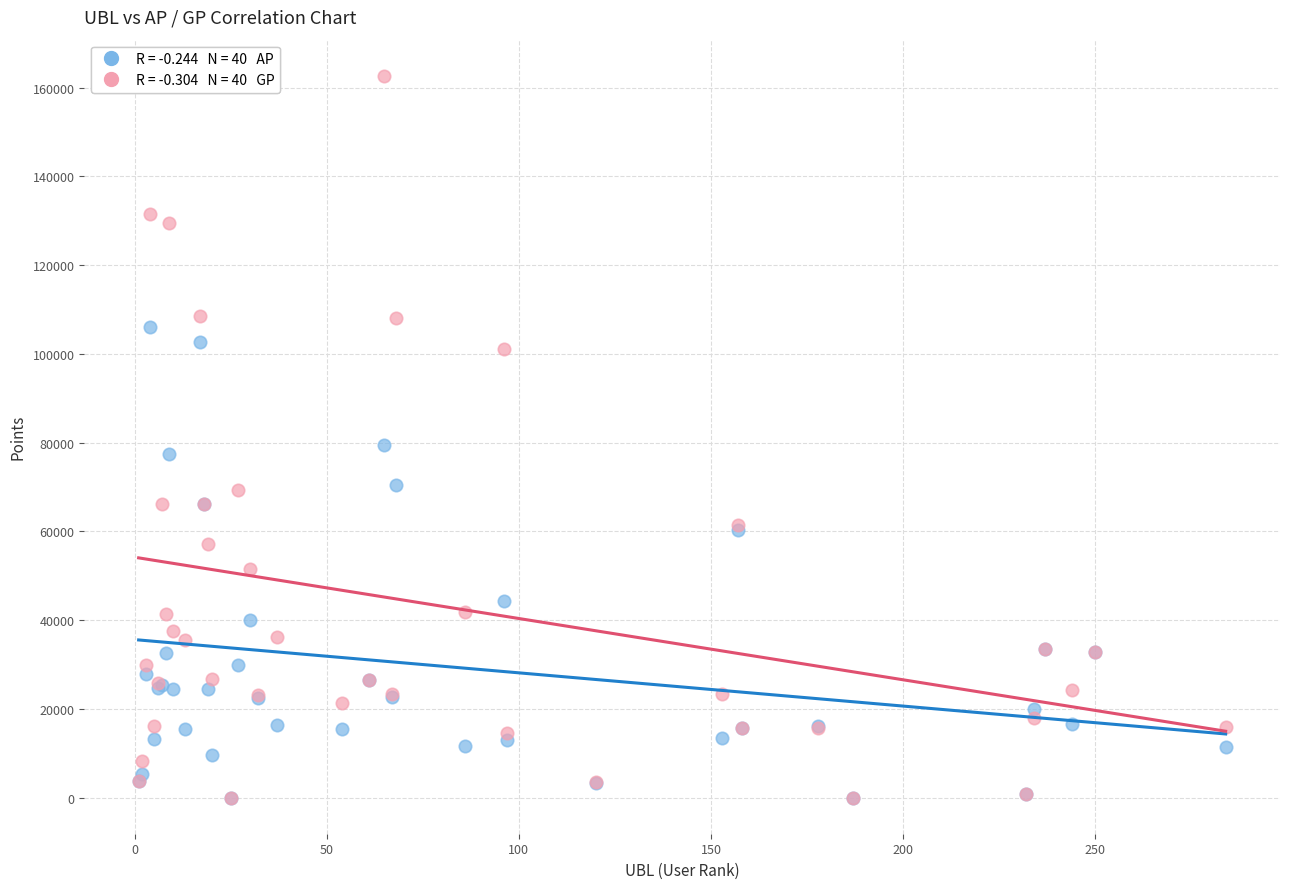

Across all series, what Y value is closest to 81335?

79362